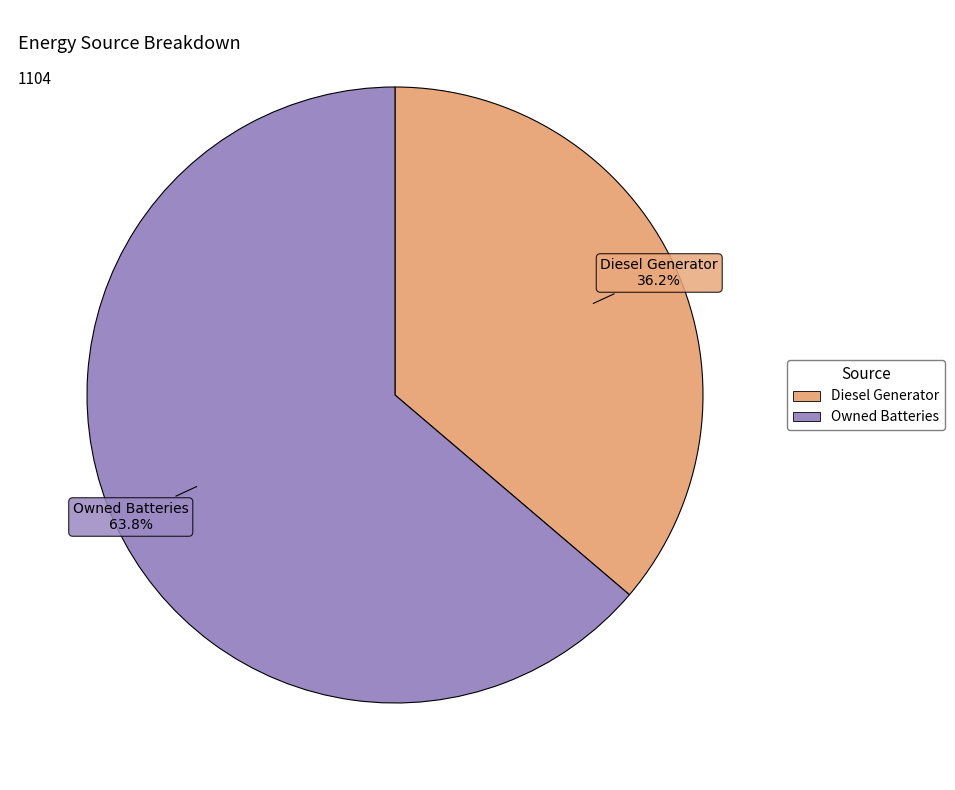

How many slices are in this pie chart?

2